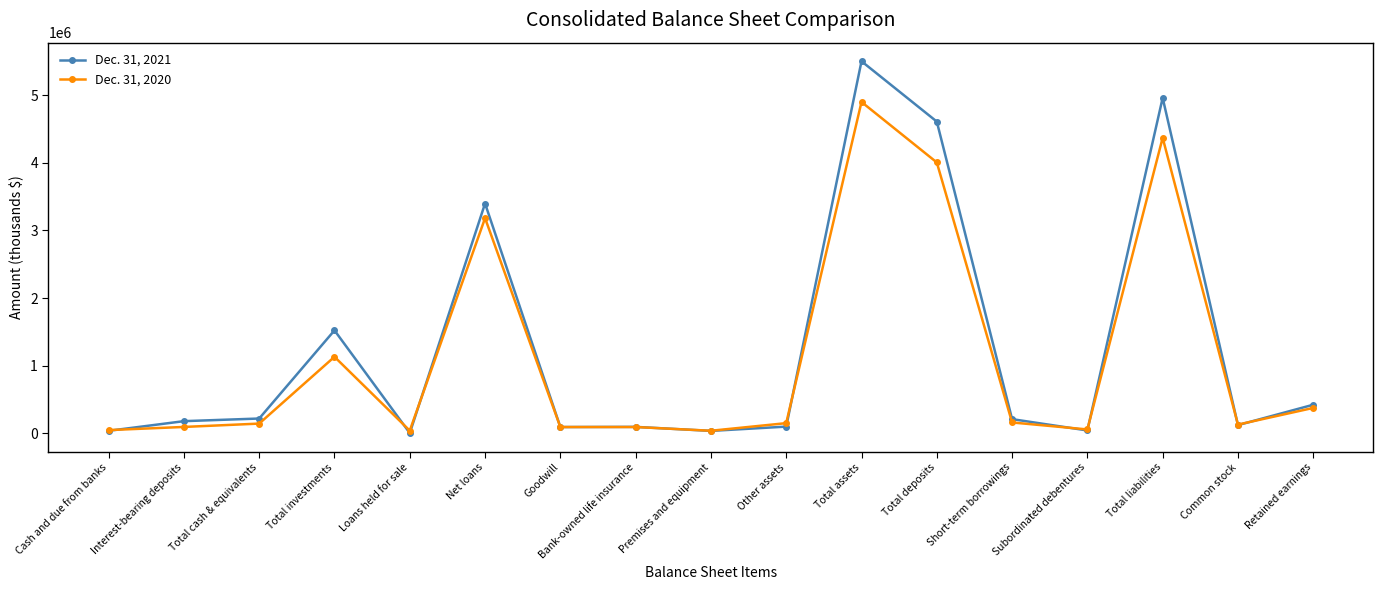

At which category is the sum across all series the highest?

Total assets